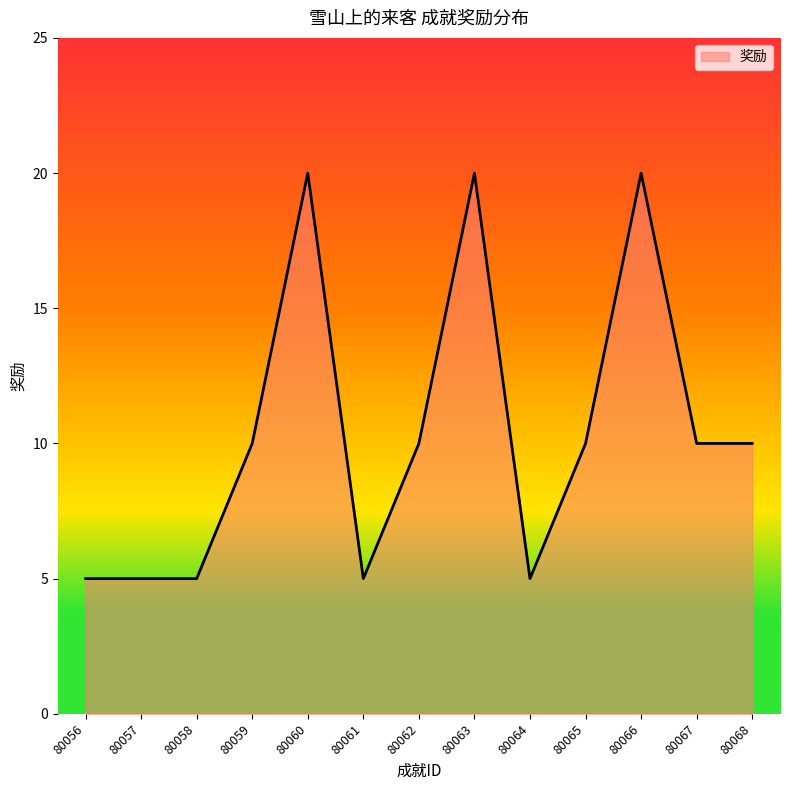

True or false: the data has more than 1 interior local peaks.

True